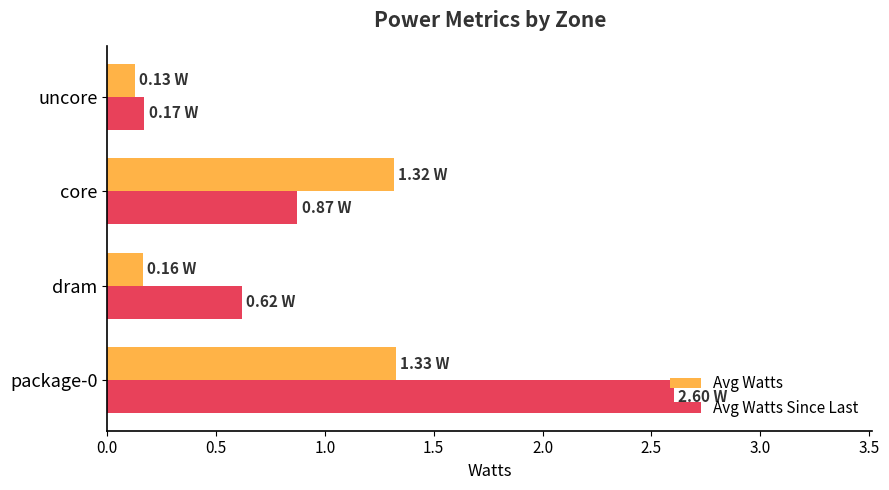

At which label is Avg Watts Since Last closest to 1?

core